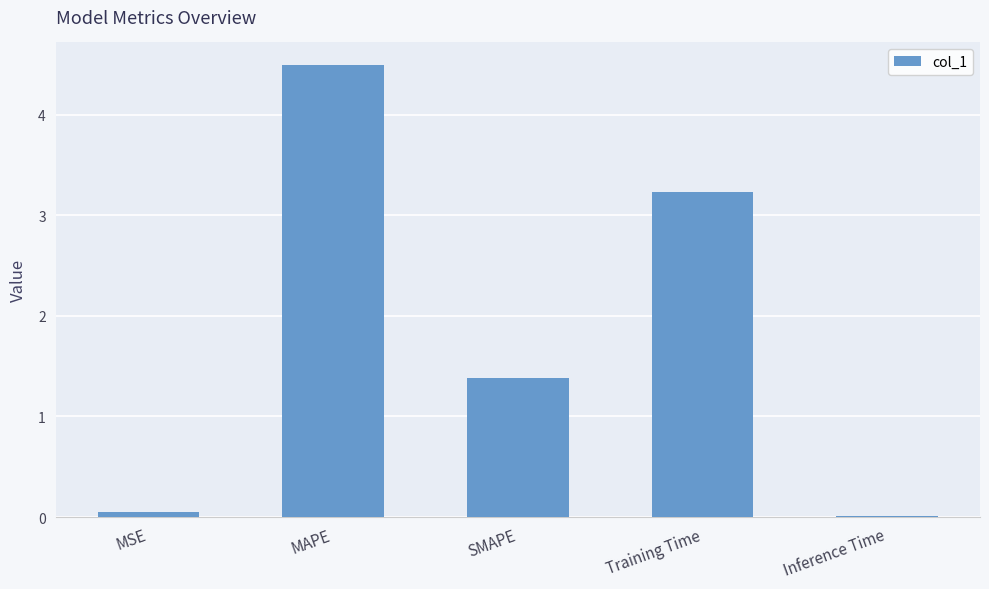

What is the difference between the maximum and second lowest values?

4.4